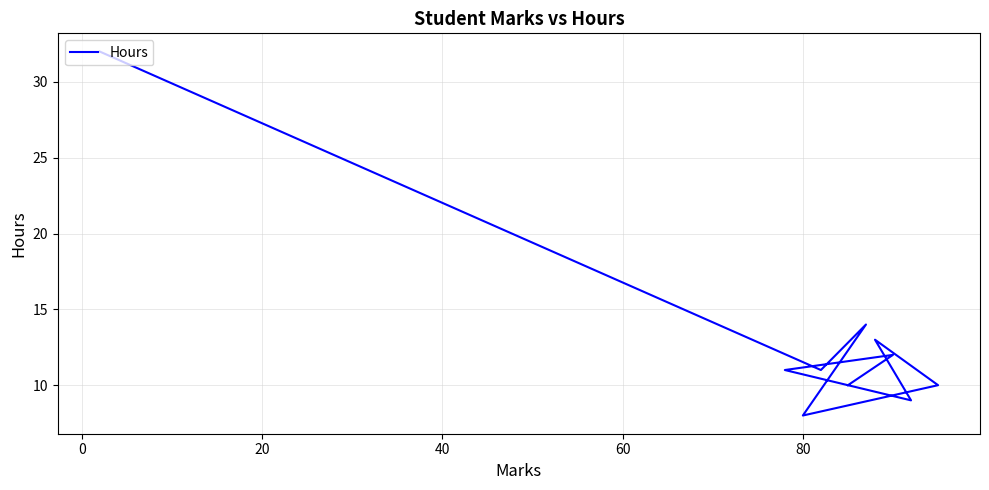

What is the difference between the second highest and second lowest values?

5